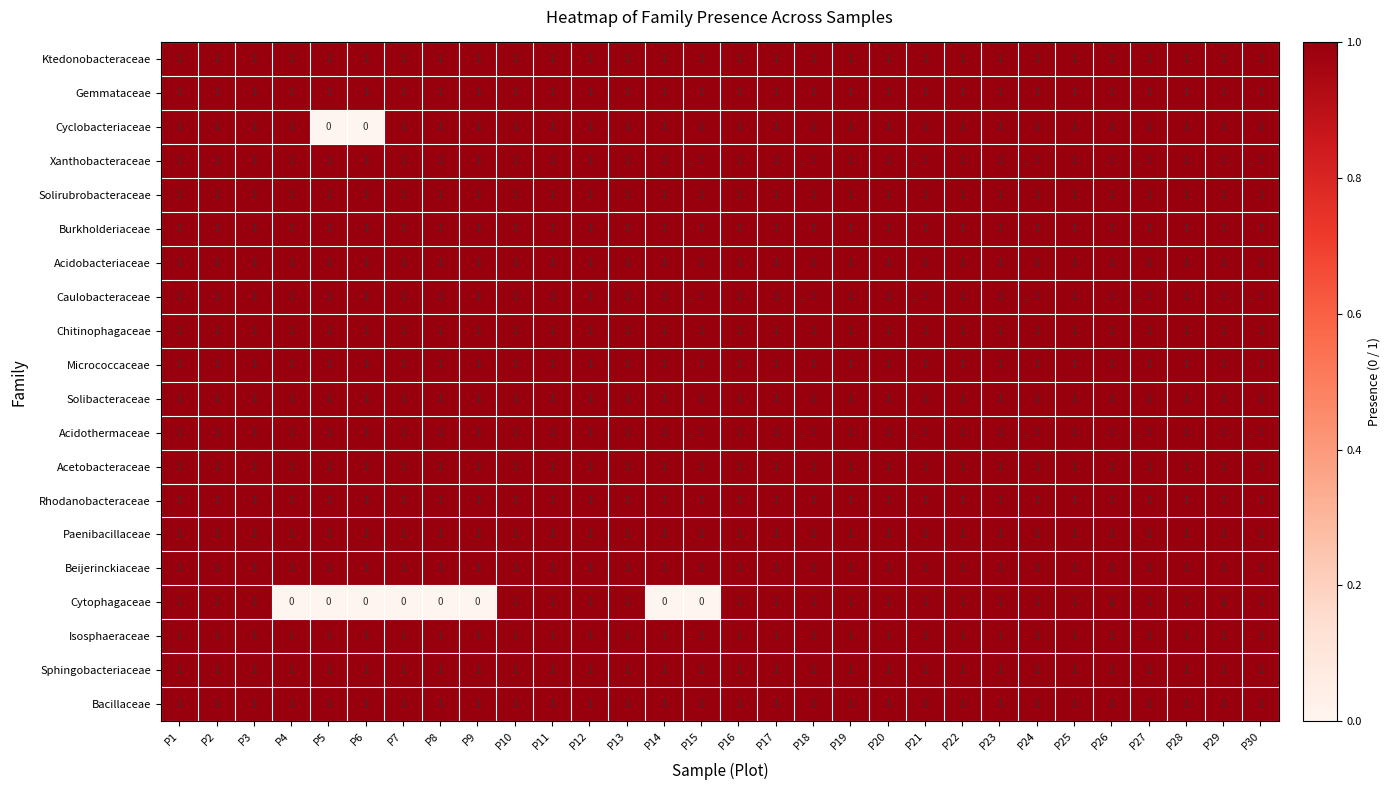

What is the sum of all Sphingobacteriaceae values?

30